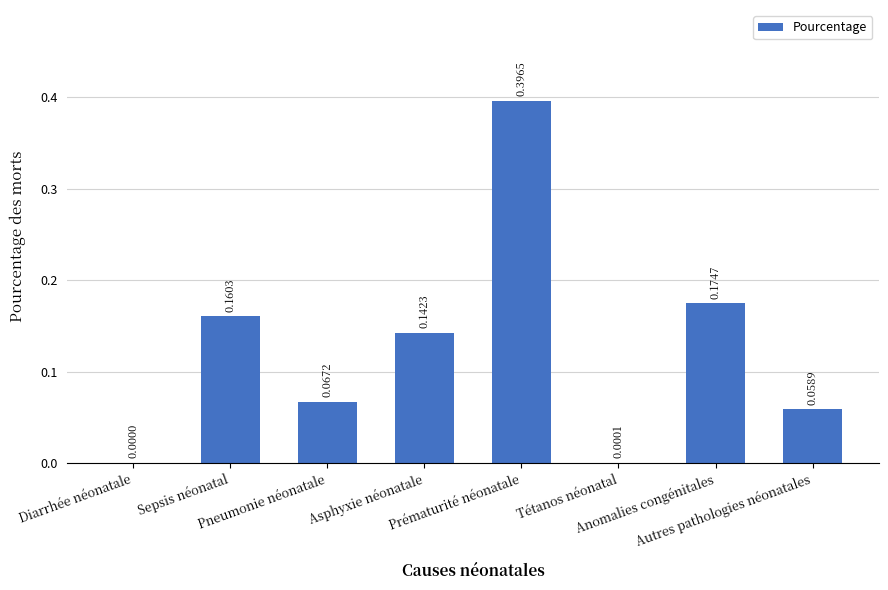

Which category has the highest value across all series?

Prématurité néonatale